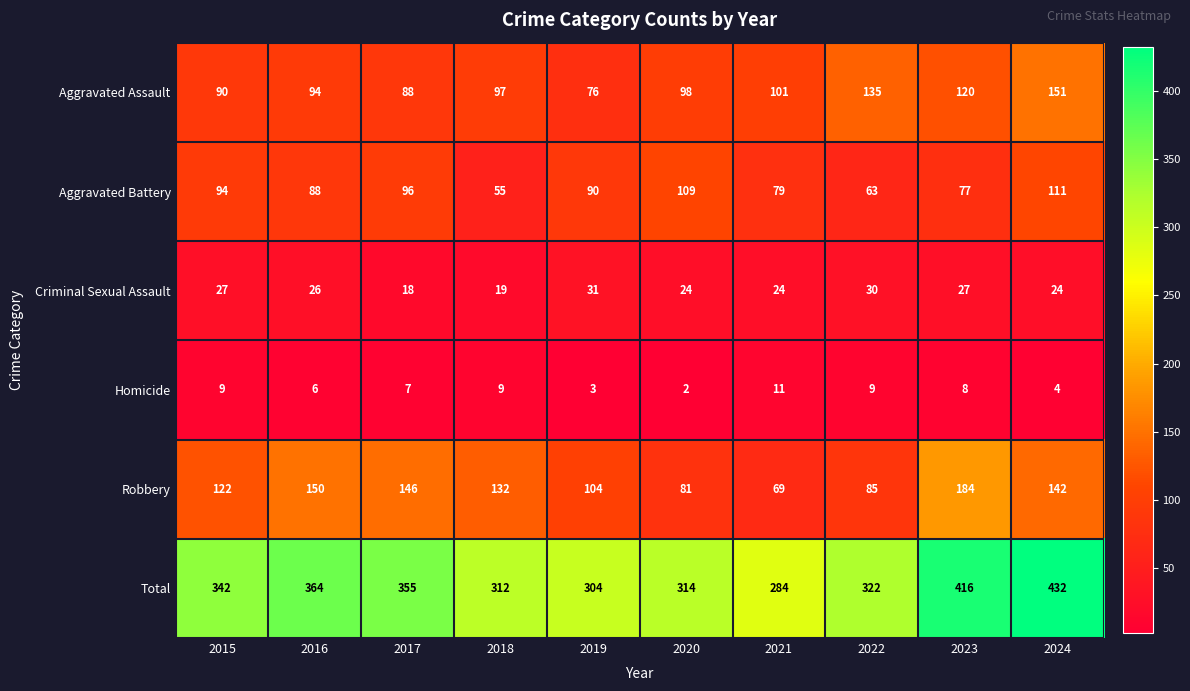

Which series has the largest total across all categories?

Total